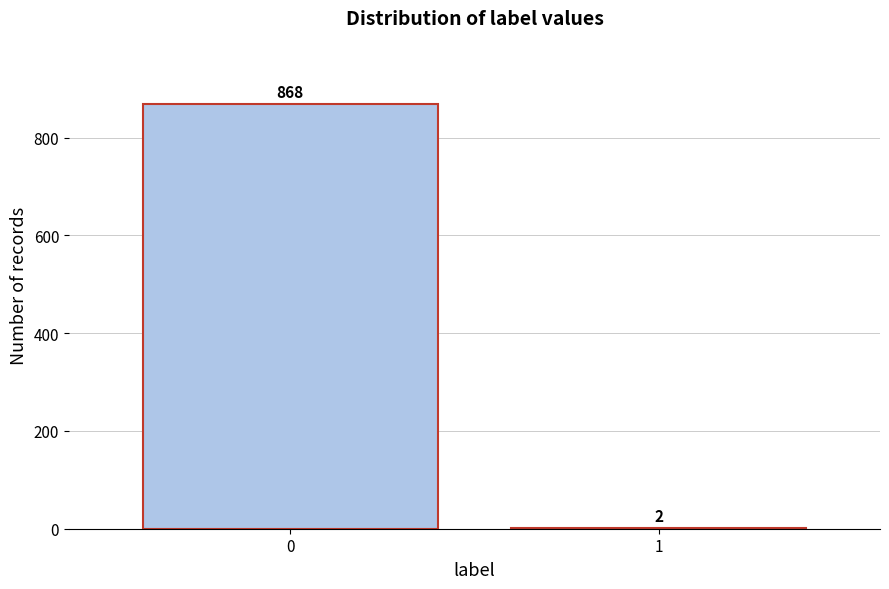

Reading left to right, transcribe all the data shown in this chart.

0=868	1=2